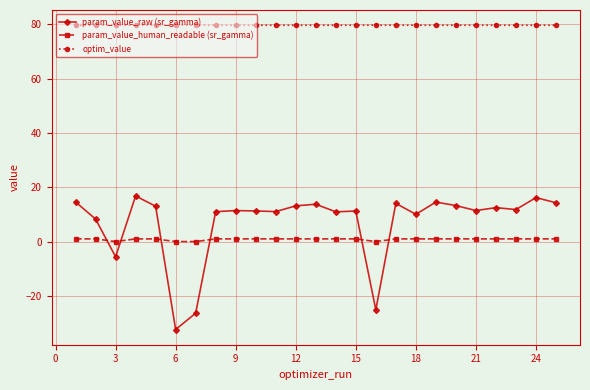

At how many categories does at least one series exceed 6?

25